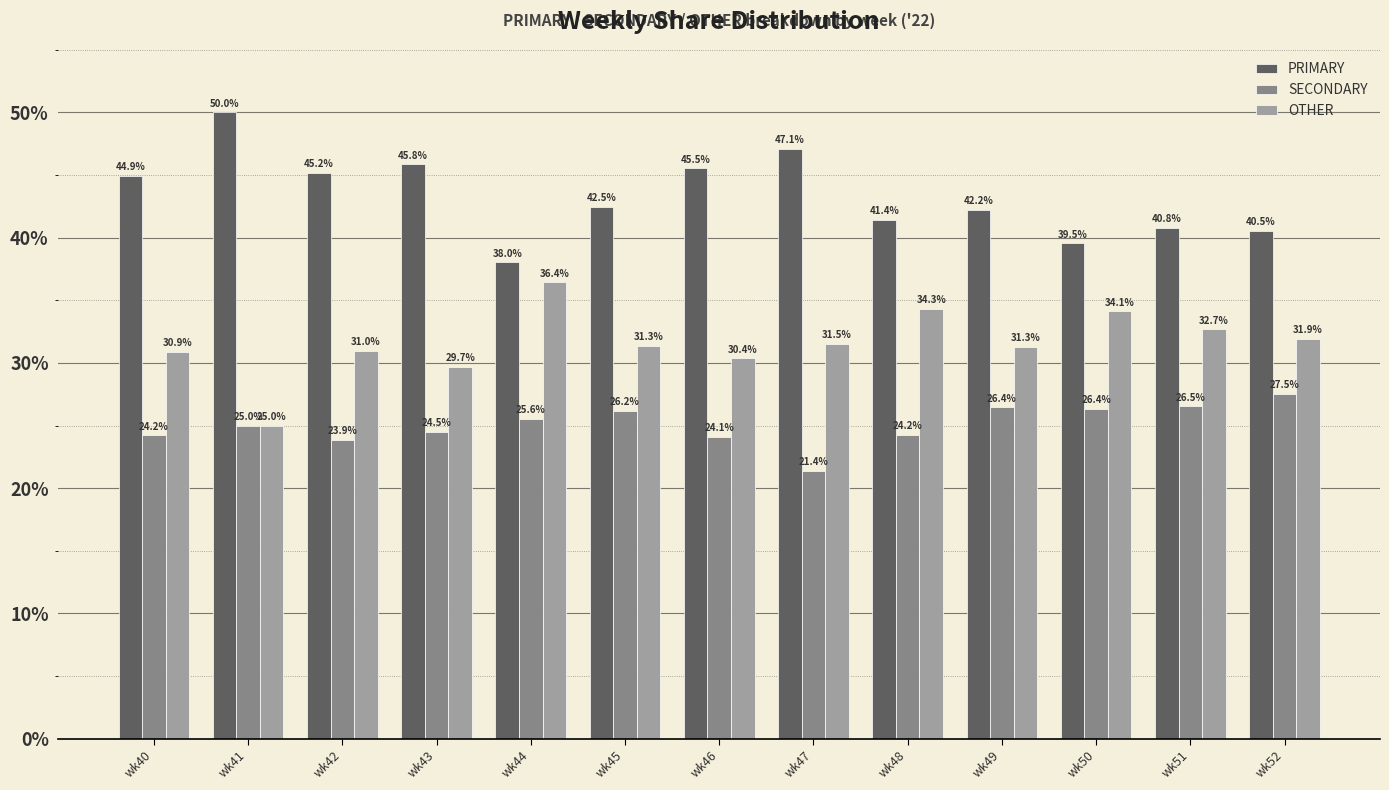

Rank the series at wk49 from highest to lowest value.

PRIMARY, OTHER, SECONDARY